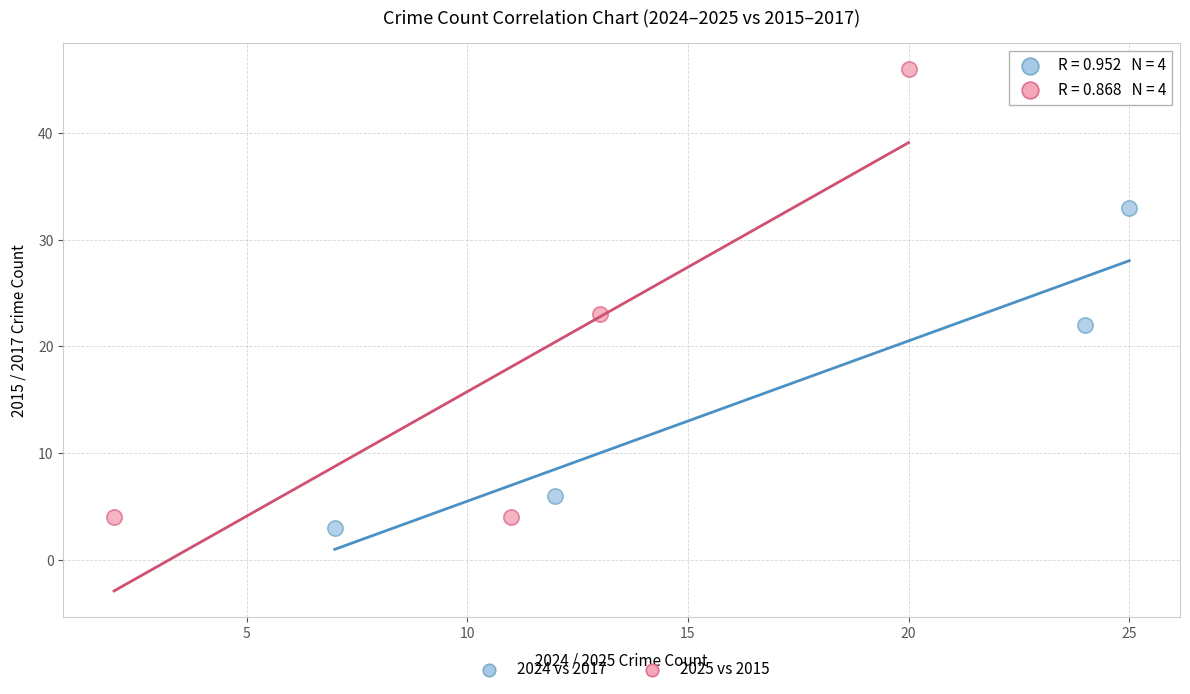

Which series contains the highest Y value?

2025 vs 2015